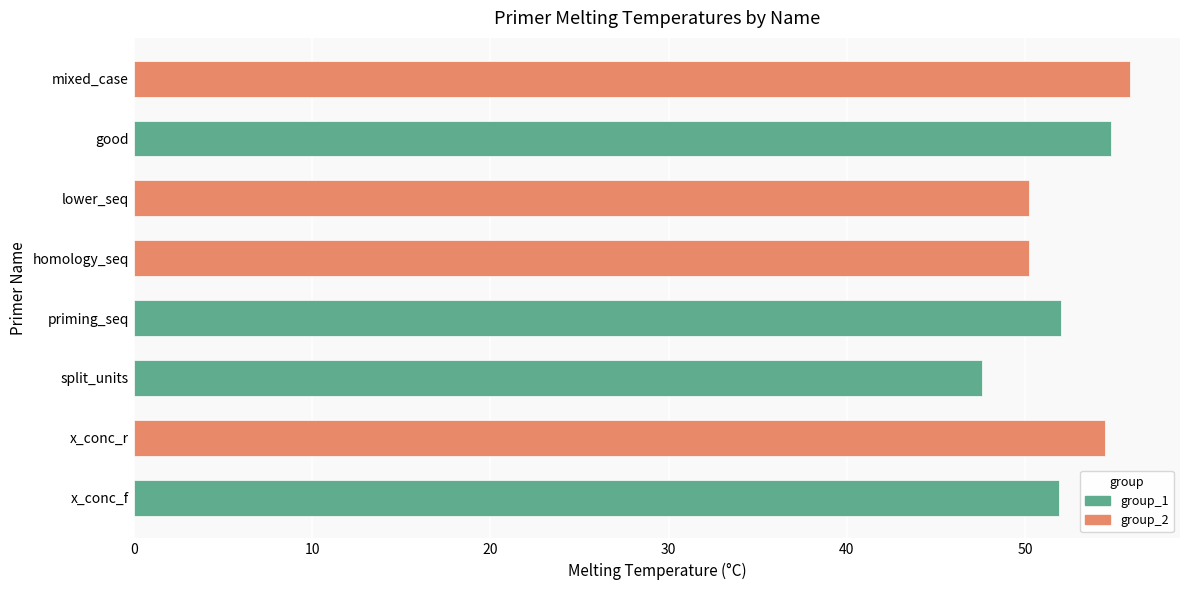

What is the sum of the values at split_units and priming_seq?

99.6